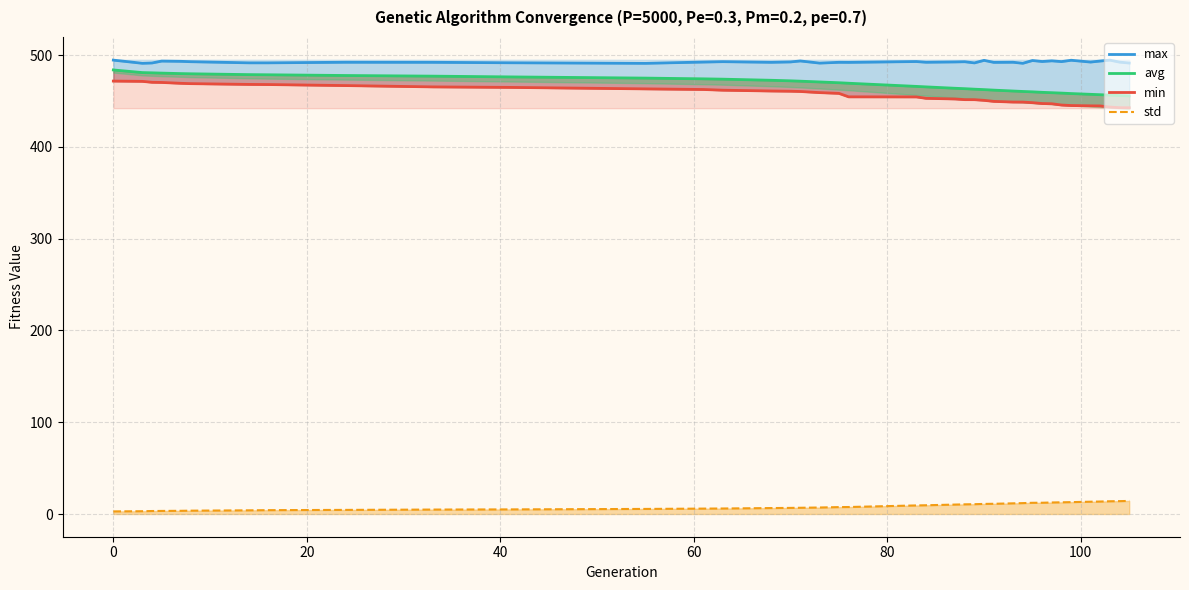

What are all the series names shown in the legend?

max, avg, min, std